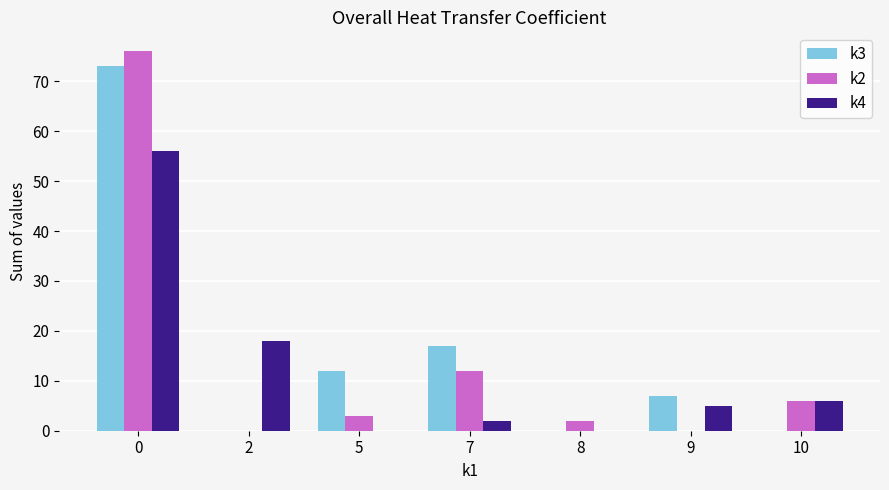

What is the spread (max minus min) of values at 5?

12